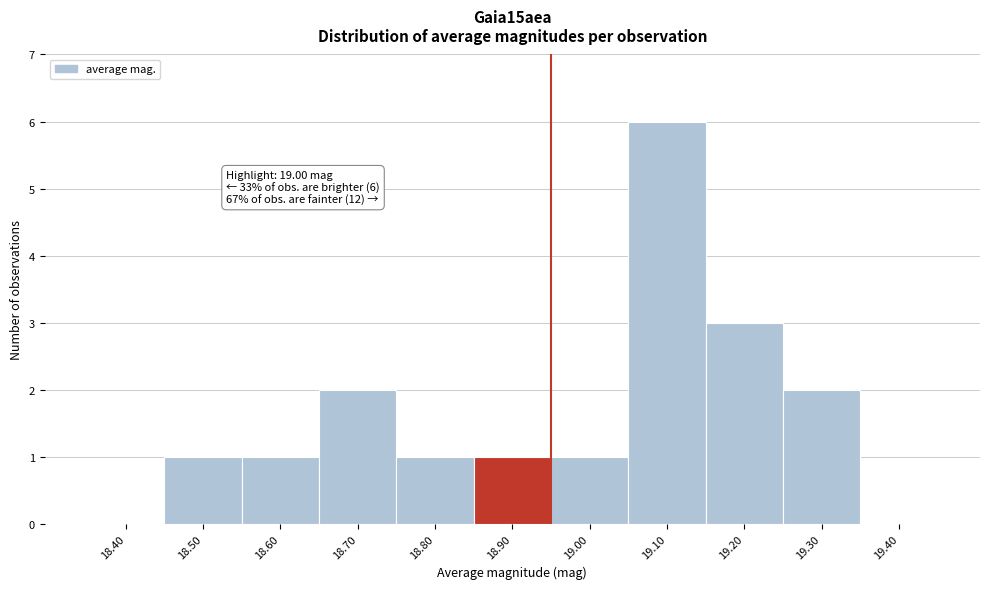

Reading left to right, extract all data points from this chart.

18.40=0	18.50=1	18.60=1	18.70=2	18.80=1	18.90=1	19.00=1	19.10=6	19.20=3	19.30=2	19.40=0